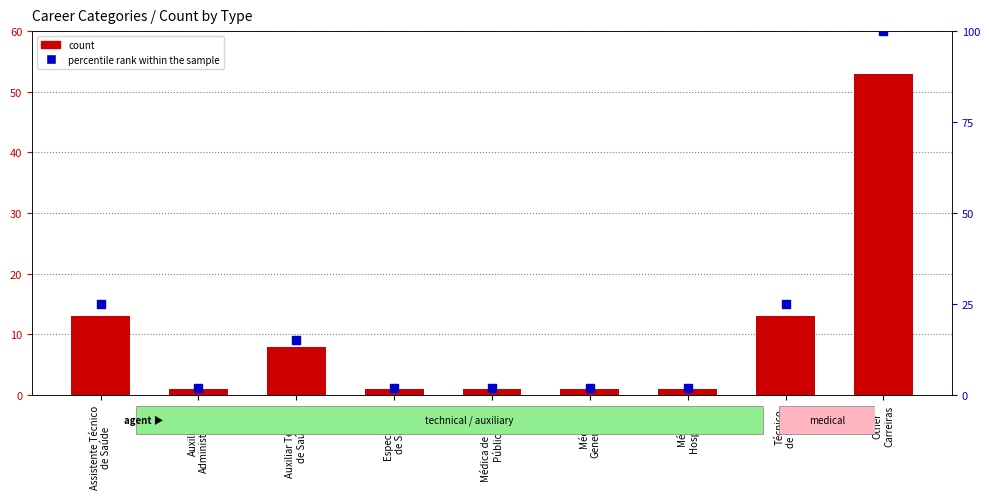

Is the value of count at Auxiliar Técnico
de Saúde greater than the value of percentile rank within the sample at Técnico
de Saúde?

No